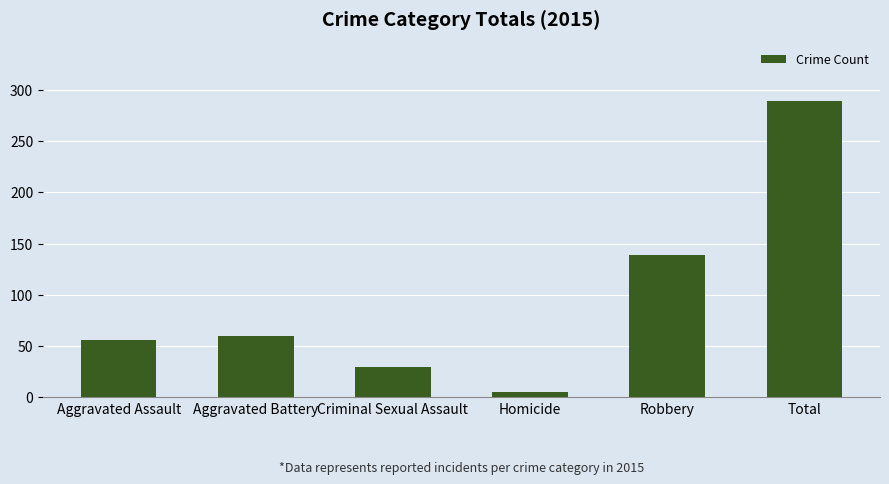

What is the value of the 6th bar from the left?

289